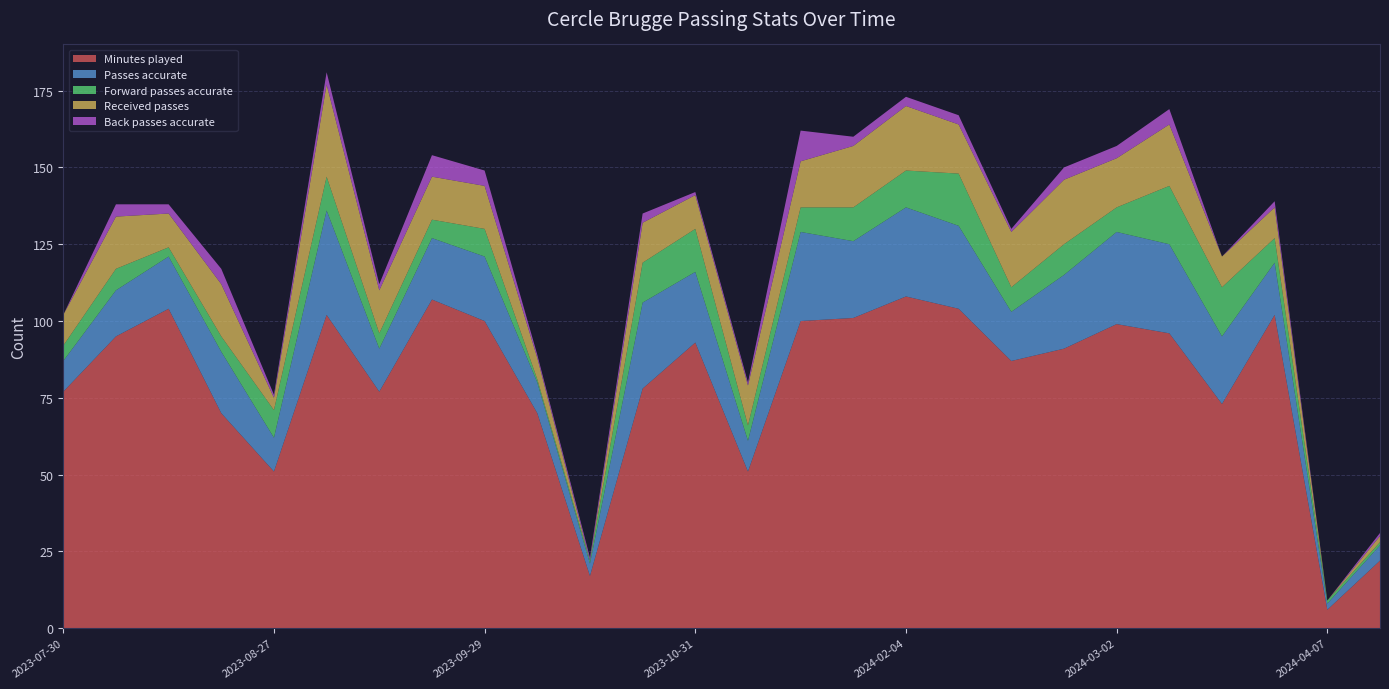

Reading left to right, list all the values displayed in this chart.

Minutes played: 77	95	104	70	51	102	77	107	100	70	17	78	93	51	100	101	108	104	87	91	99	96	73	102	6	22
Passes accurate: 10	15	17	20	11	34	14	20	21	10	4	28	23	10	29	25	29	27	16	24	30	29	22	17	2	5
Forward passes accurate: 5	7	3	5	9	11	5	6	9	1	1	13	14	5	8	11	12	17	8	10	8	19	16	8	1	1
Received passes: 10	17	11	17	4	30	14	14	14	7	0	13	11	13	15	20	21	16	18	21	16	20	10	10	0	2
Back passes accurate: 0	4	3	5	1	4	2	7	5	1	1	3	1	1	10	3	3	3	1	4	4	5	0	2	0	1